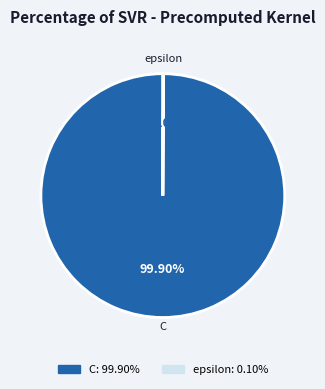

Which slice is the largest?

C